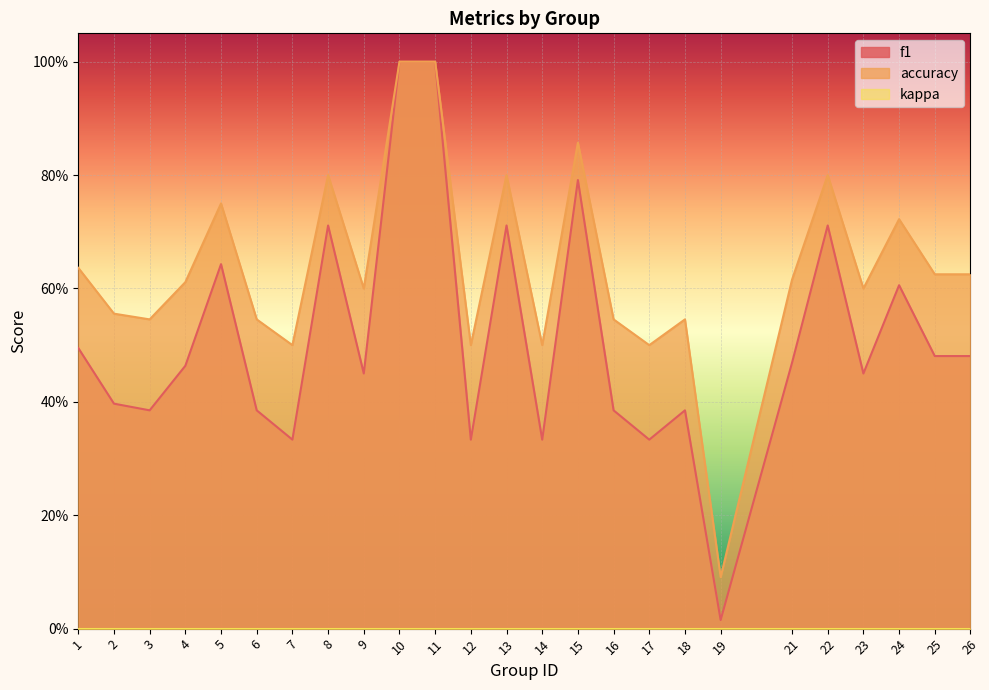

Between 24 and 26, which series saw the biggest shift?

f1